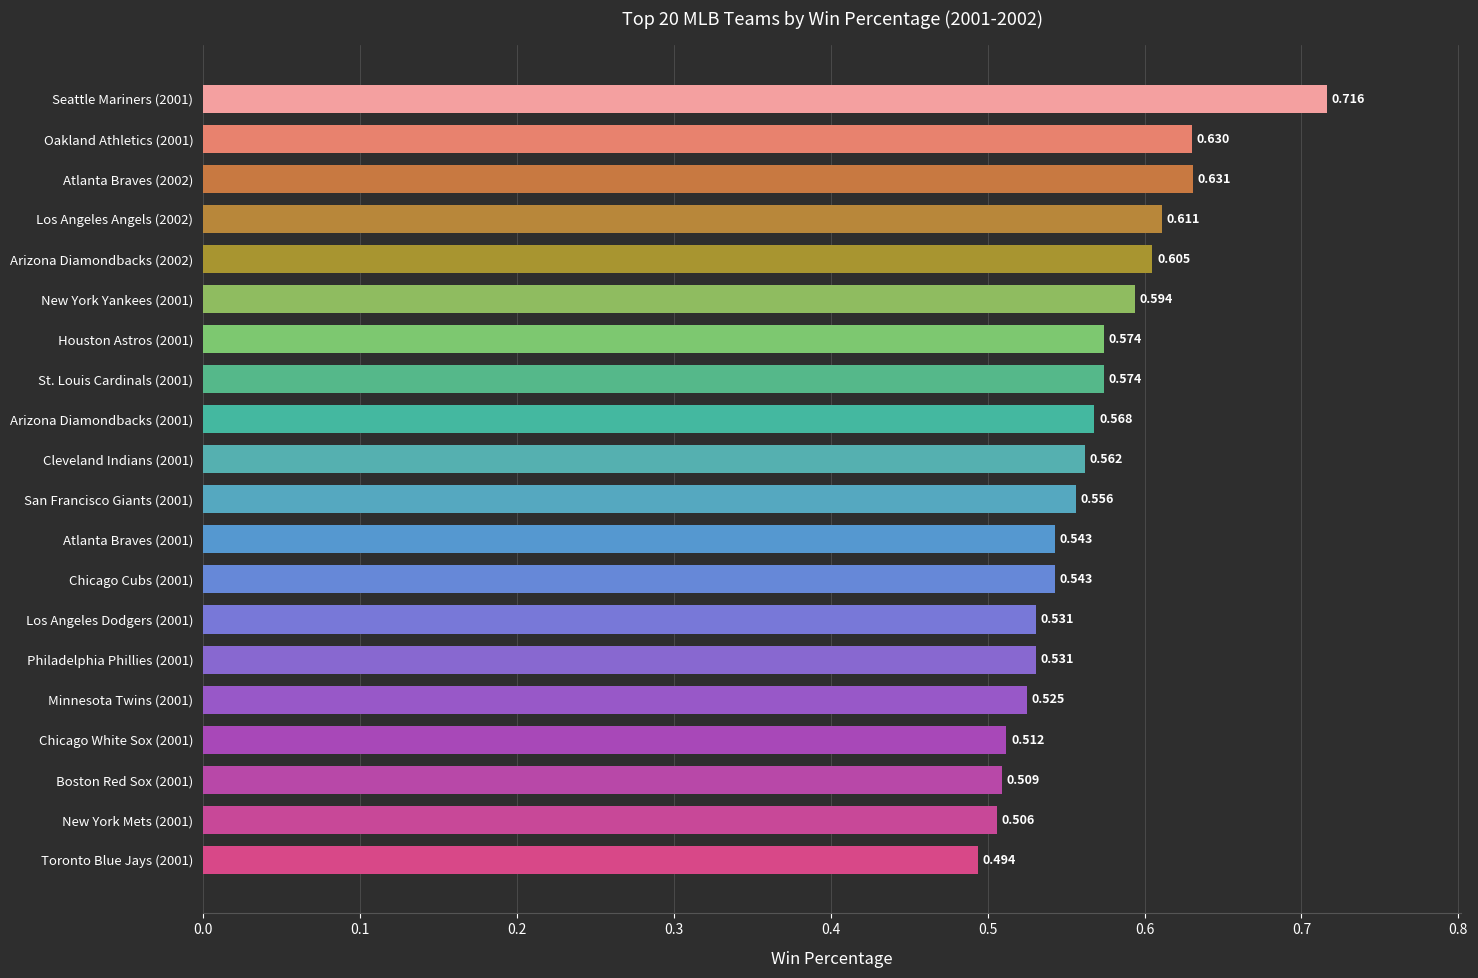

Are the bars horizontal?

Yes